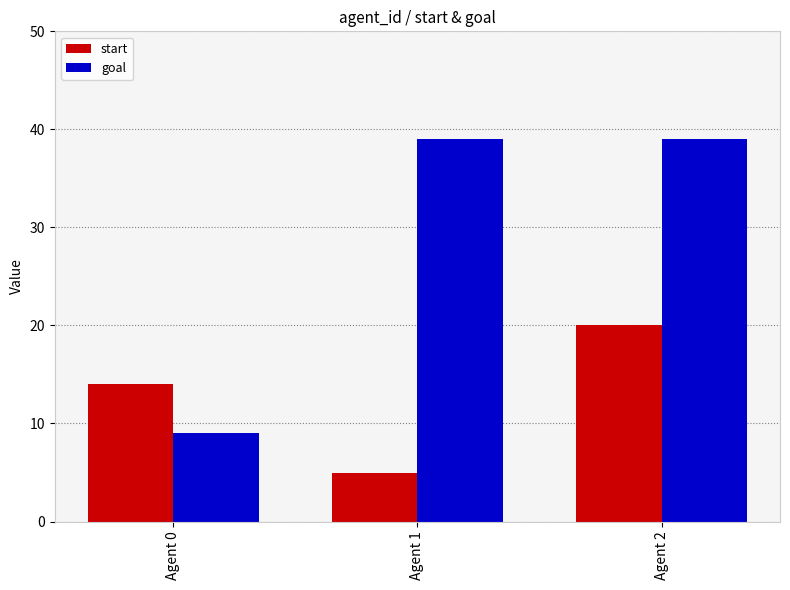

Is it true that goal equals 9 at Agent 2?

False